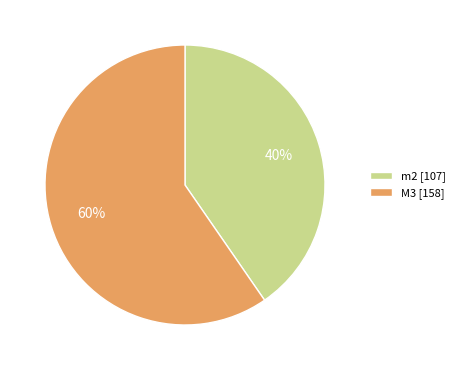

Is it true that m2 is 40% of the pie?

True